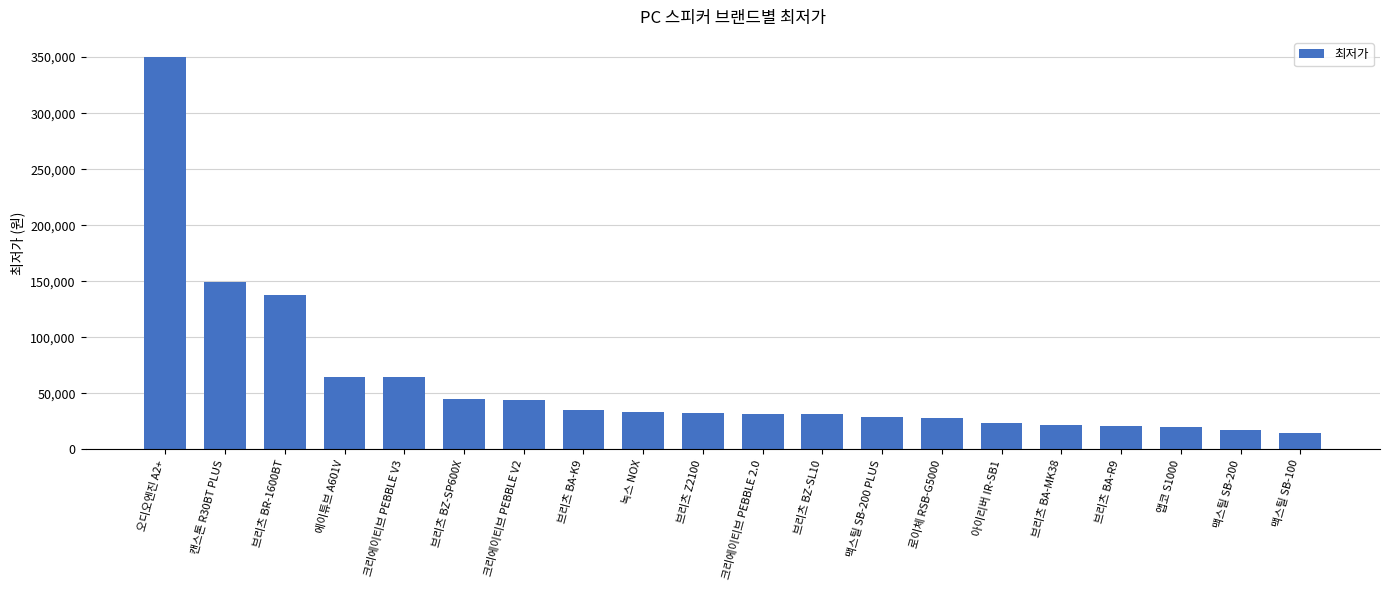

What is the value of the 5th bar from the left?

64900